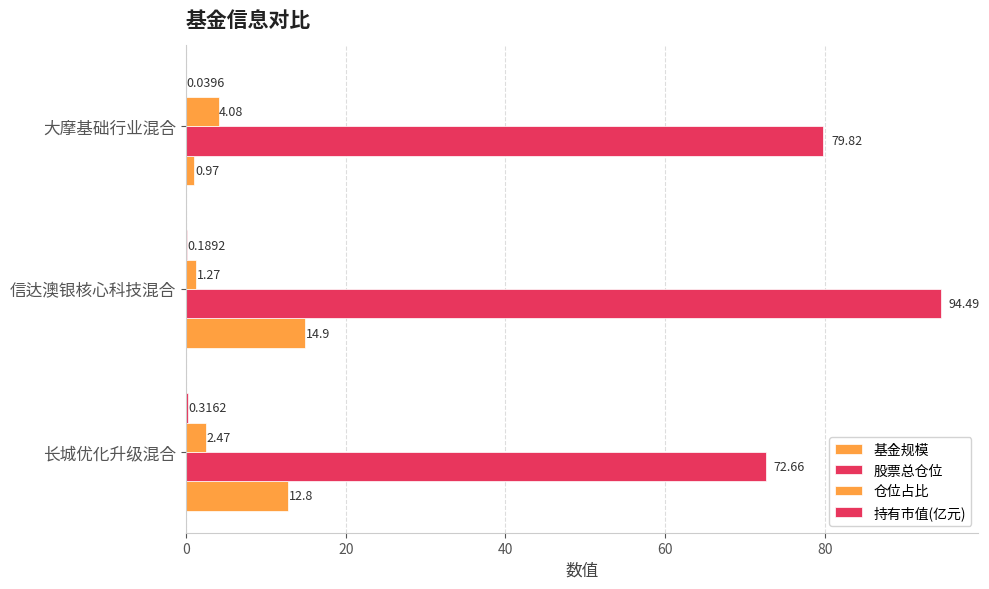

Which series has the largest range (max minus min)?

股票总仓位